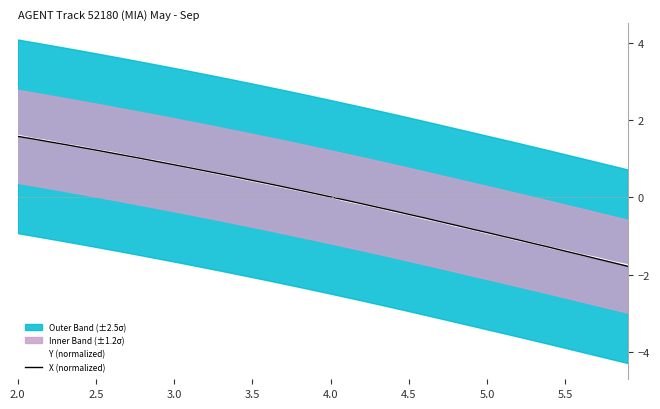

What is the difference between the second highest and second lowest values in the X (normalized) series?

3.2